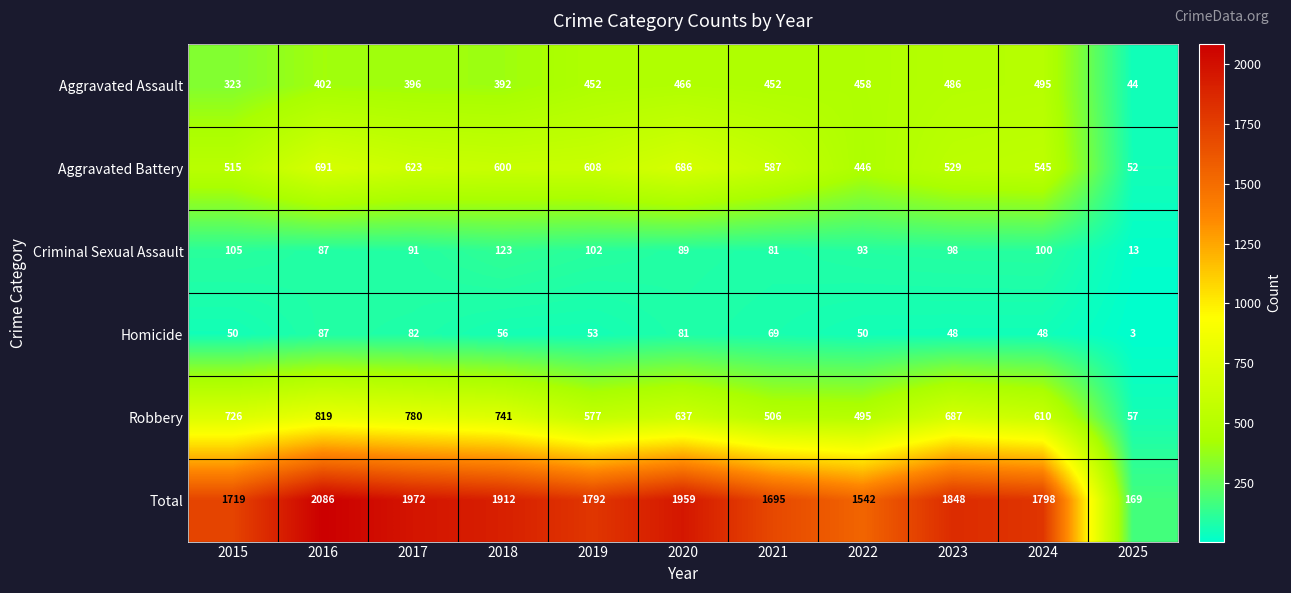

At which category does the chart reach its peak across all series?

2016